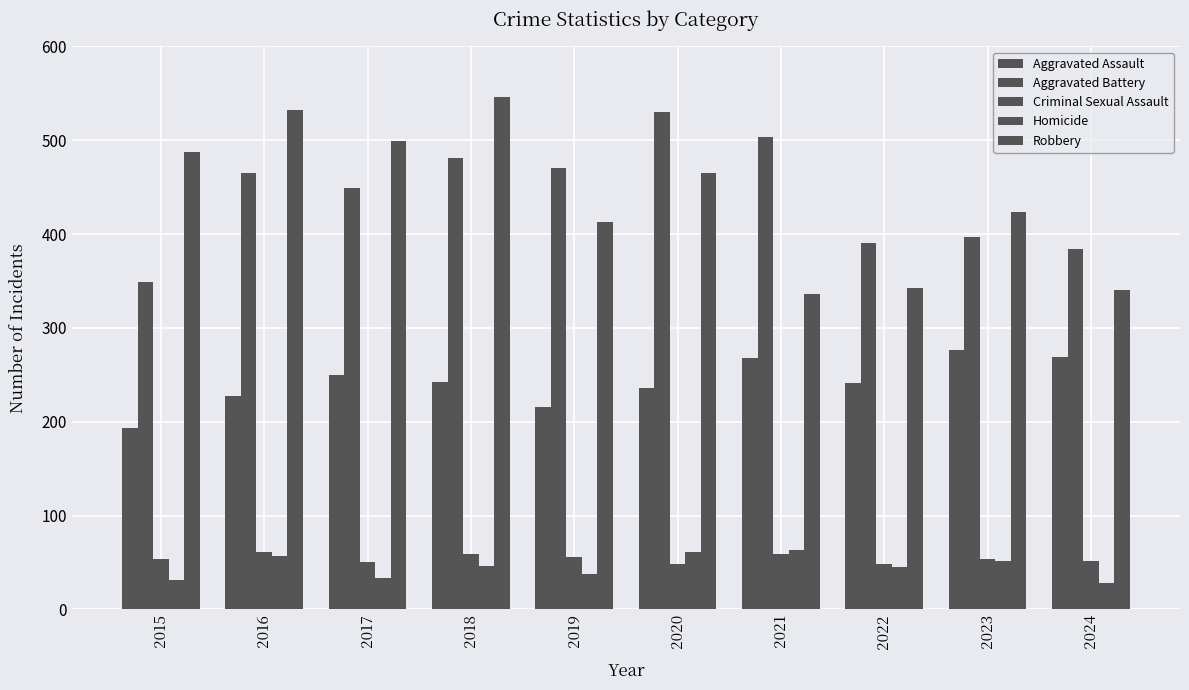

What is the maximum value for Robbery?

546